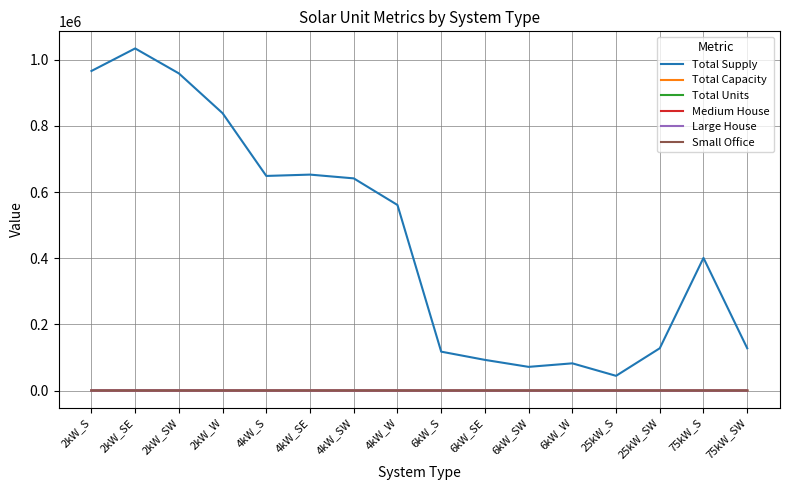

Which series has the largest total across all categories?

Total Supply